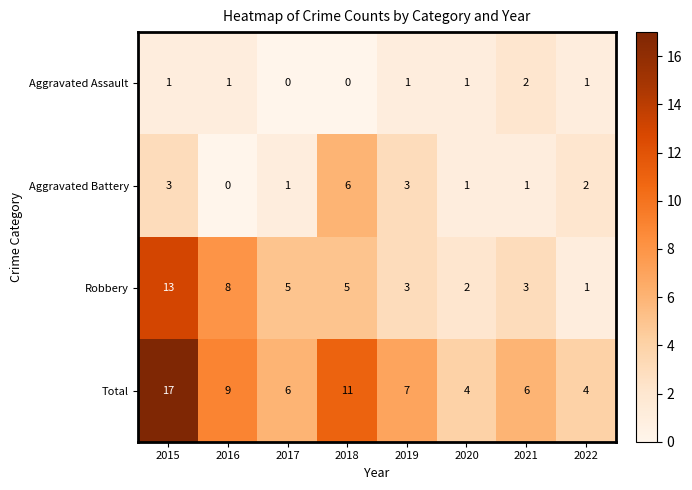

How many values in Aggravated Assault are above zero?

6